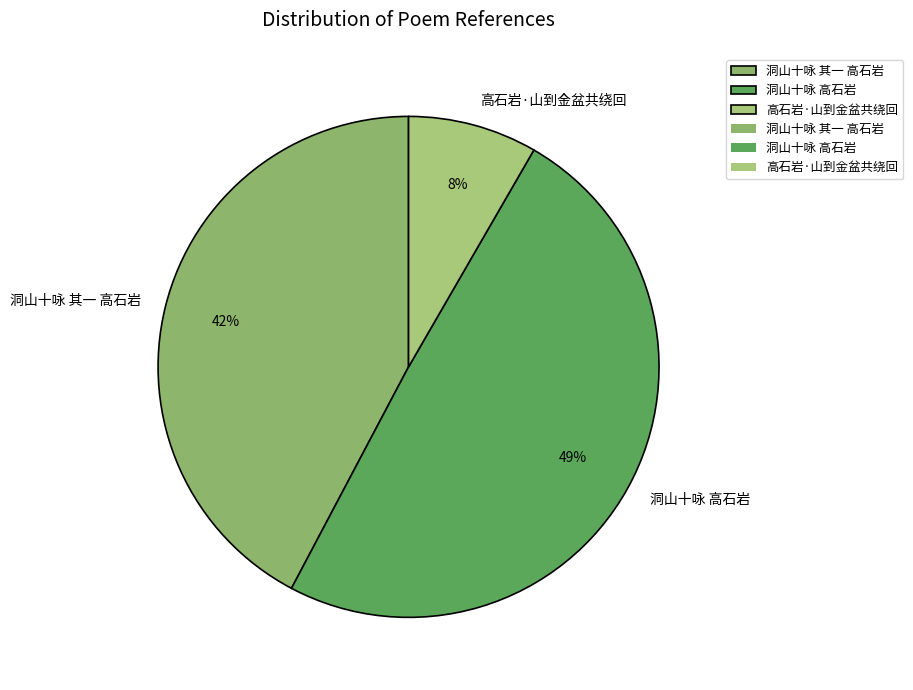

Between 洞山十咏 其一 高石岩 and 高石岩·山到金盆共绕回, which is larger?

洞山十咏 其一 高石岩